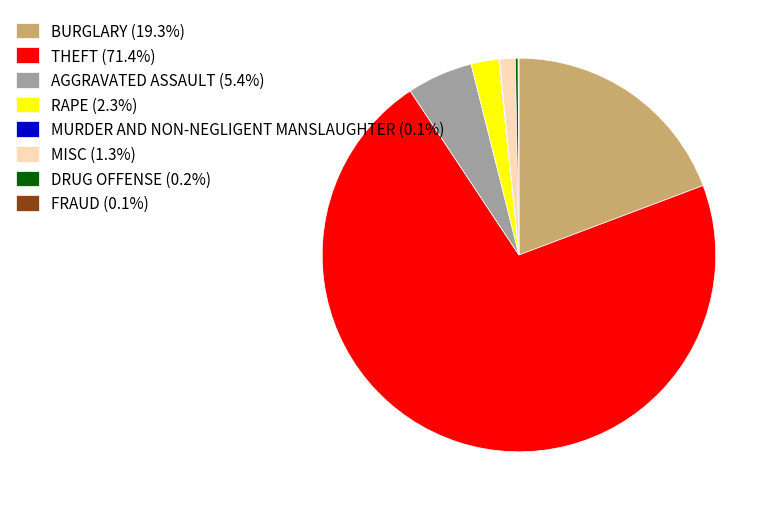

The BURGLARY slice represents 19% of the pie. True or false?

True